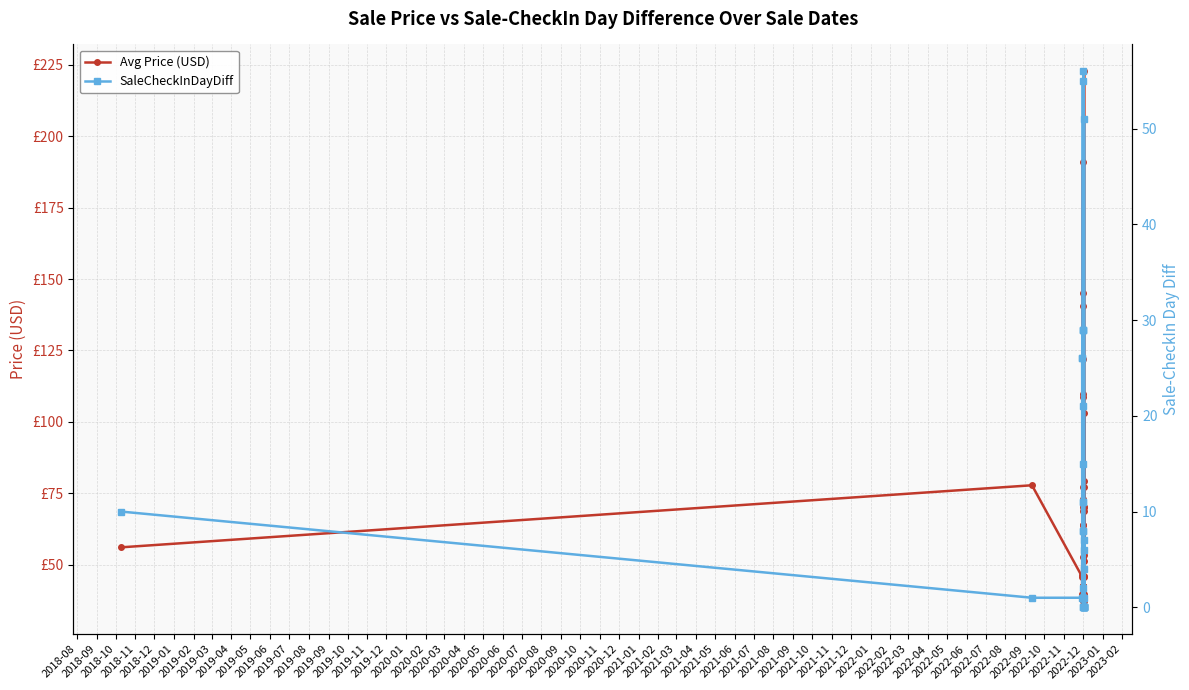

Which series ends up on top after the final intersection of Avg Price (USD) and SaleCheckInDayDiff?

Avg Price (USD)